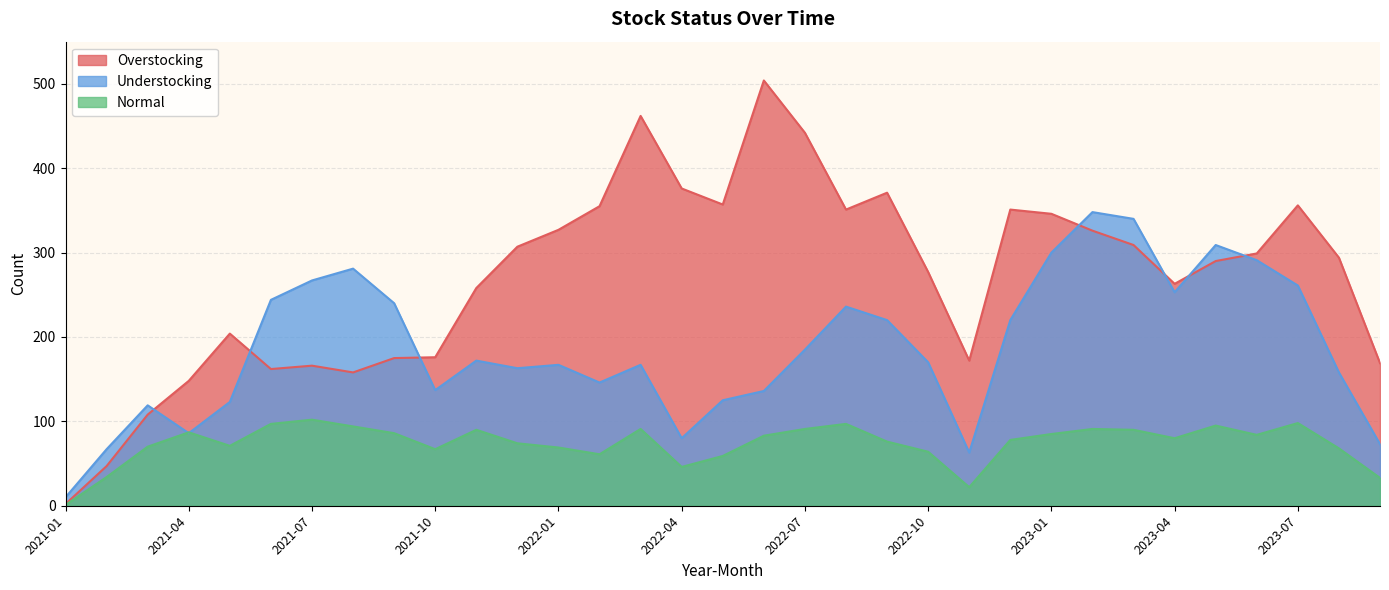

The value of Normal at 2023-09 is 22. True or false?

False